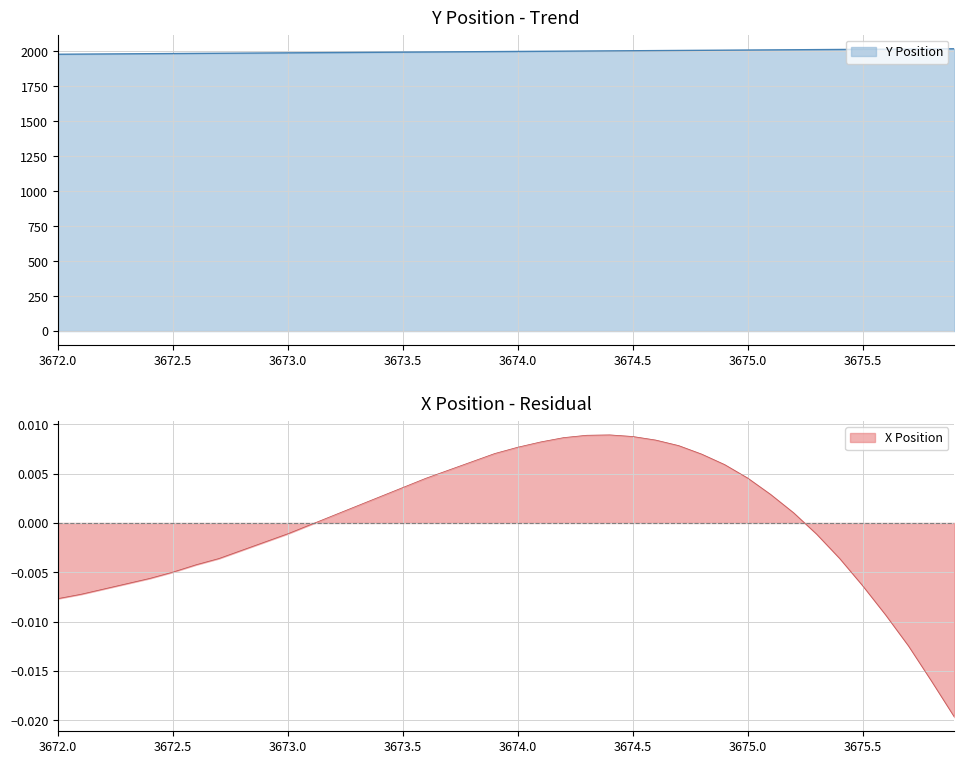

What is the approximate value at 3673.5?

1993.4